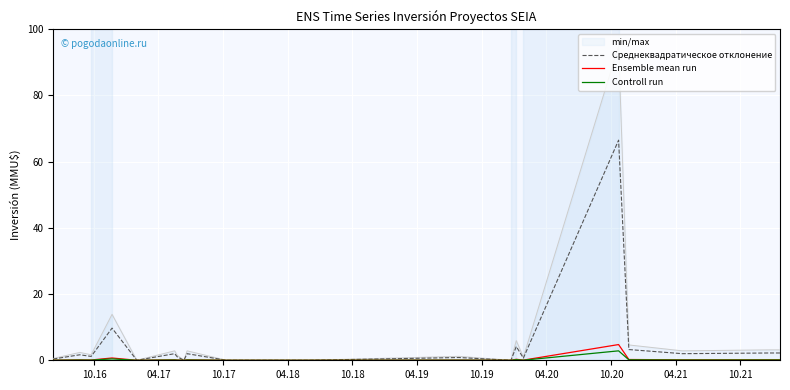

Count the number of categories in the chart.

20